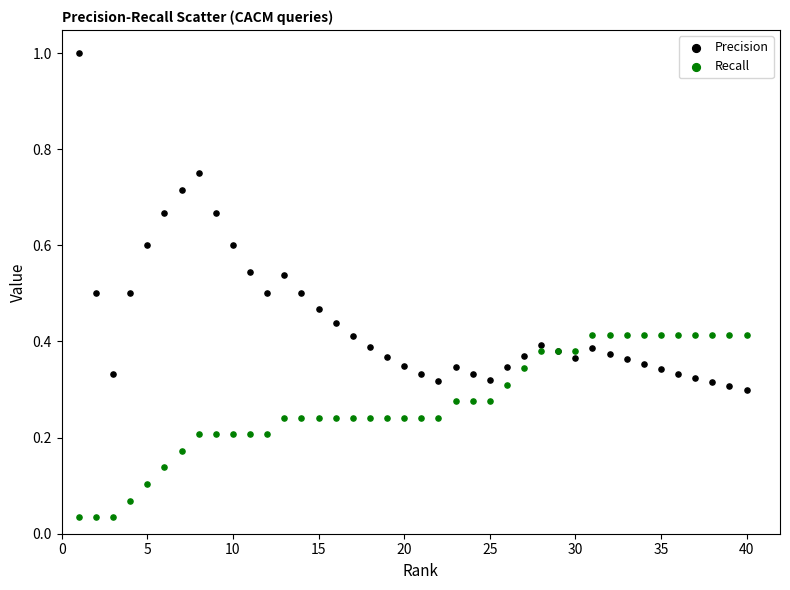

Which series contains the highest Y value?

Precision